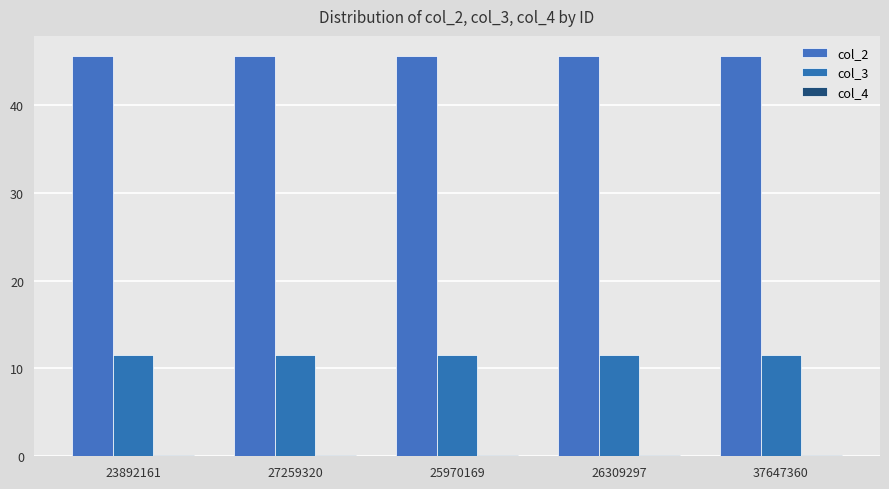

What is the value of the col_4 bar at the 3rd from the left?

0.1